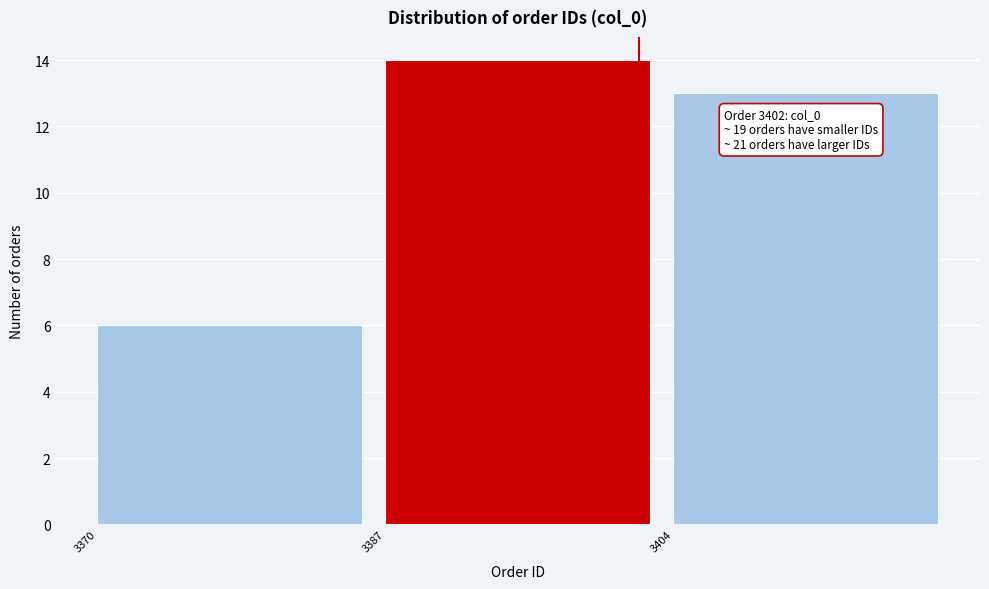

Which range on the x-axis has the tallest bar?

3387 to 3404